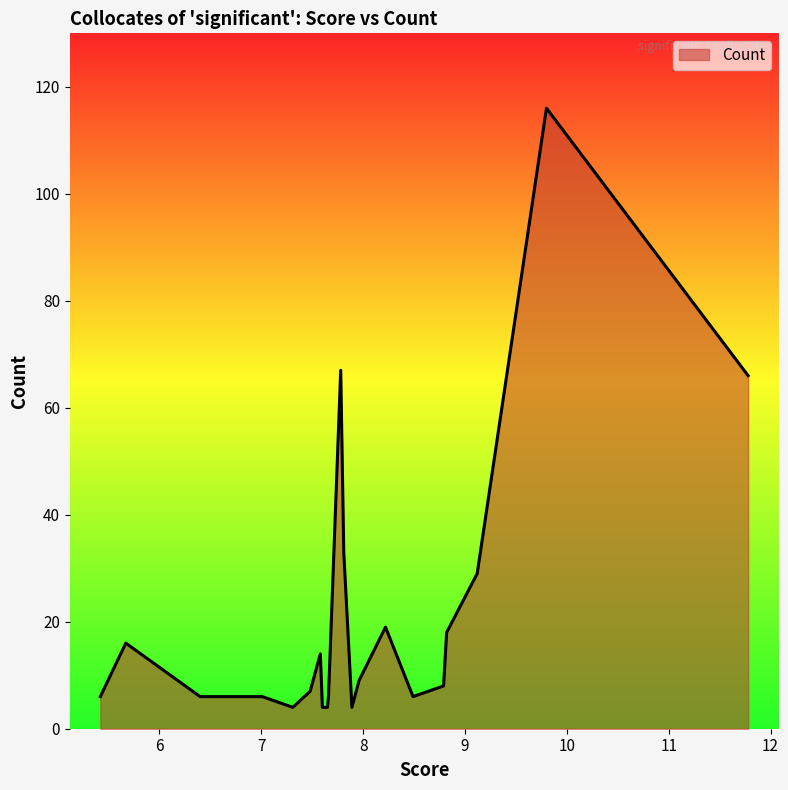

What is the maximum value shown in the chart?

116